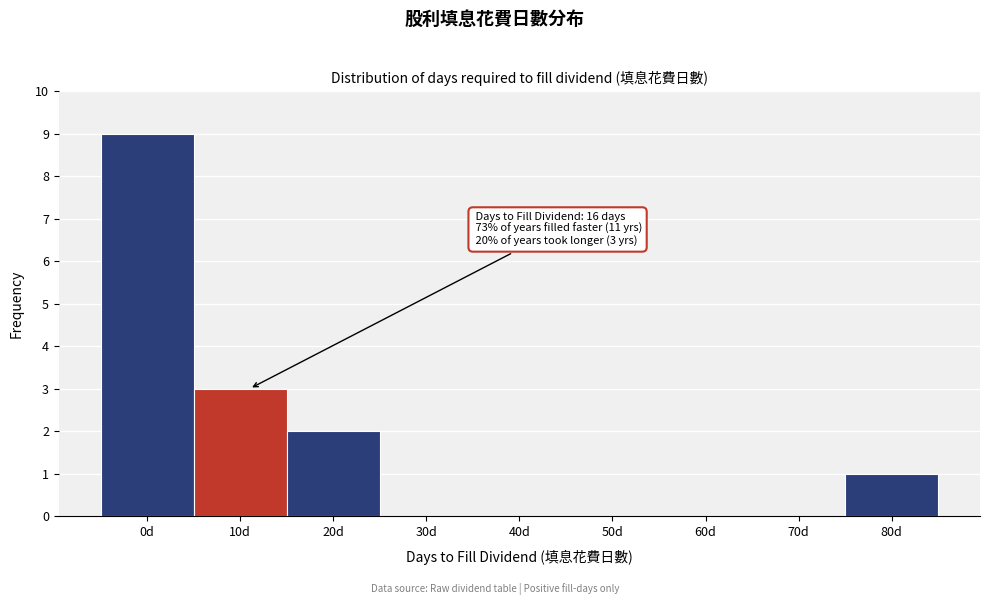

Reading left to right, transcribe all the data shown in this chart.

0d=9	10d=3	20d=2	30d=0	40d=0	50d=0	60d=0	70d=0	80d=1